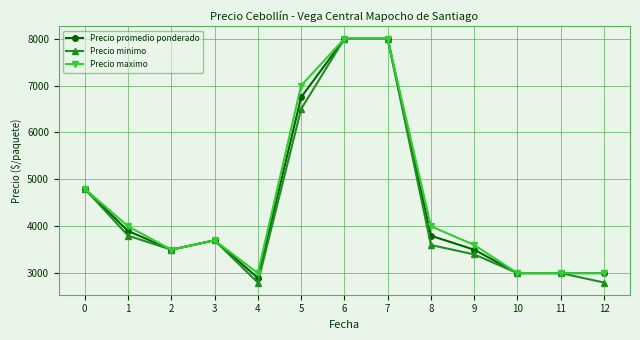

What is the difference between the second highest and minimum values in the Precio minimo series?

5200